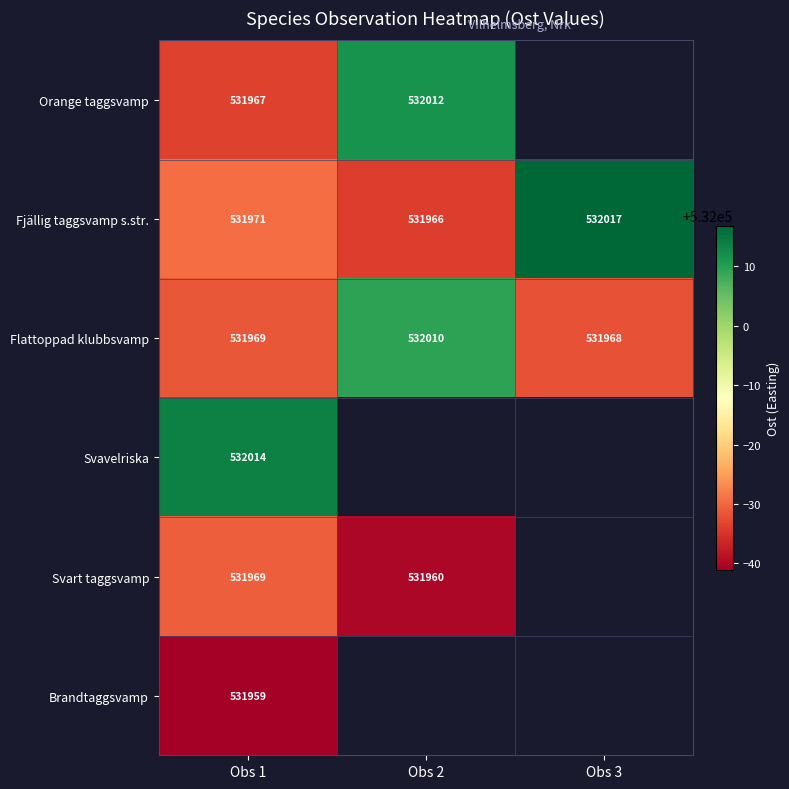

How many values in Brandtaggsvamp are above zero?

1